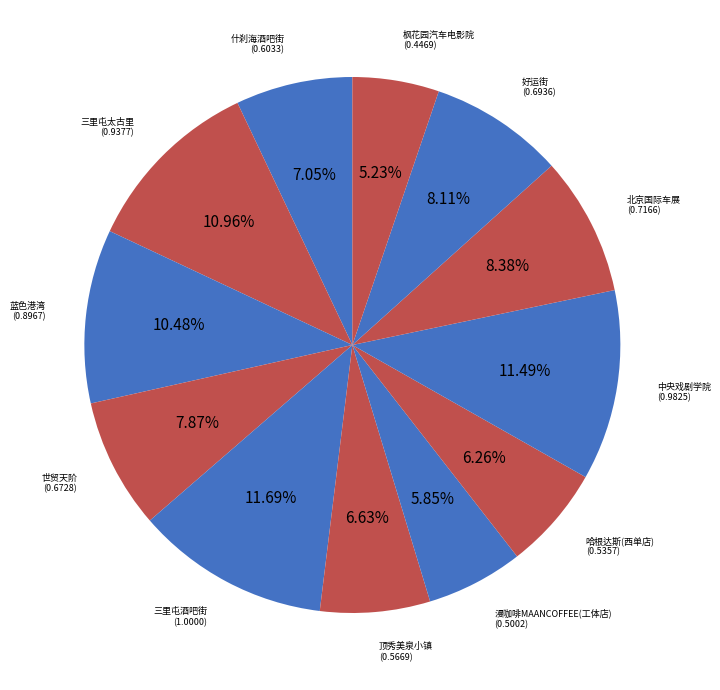

Which category has the biggest portion of the pie?

三里屯酒吧街